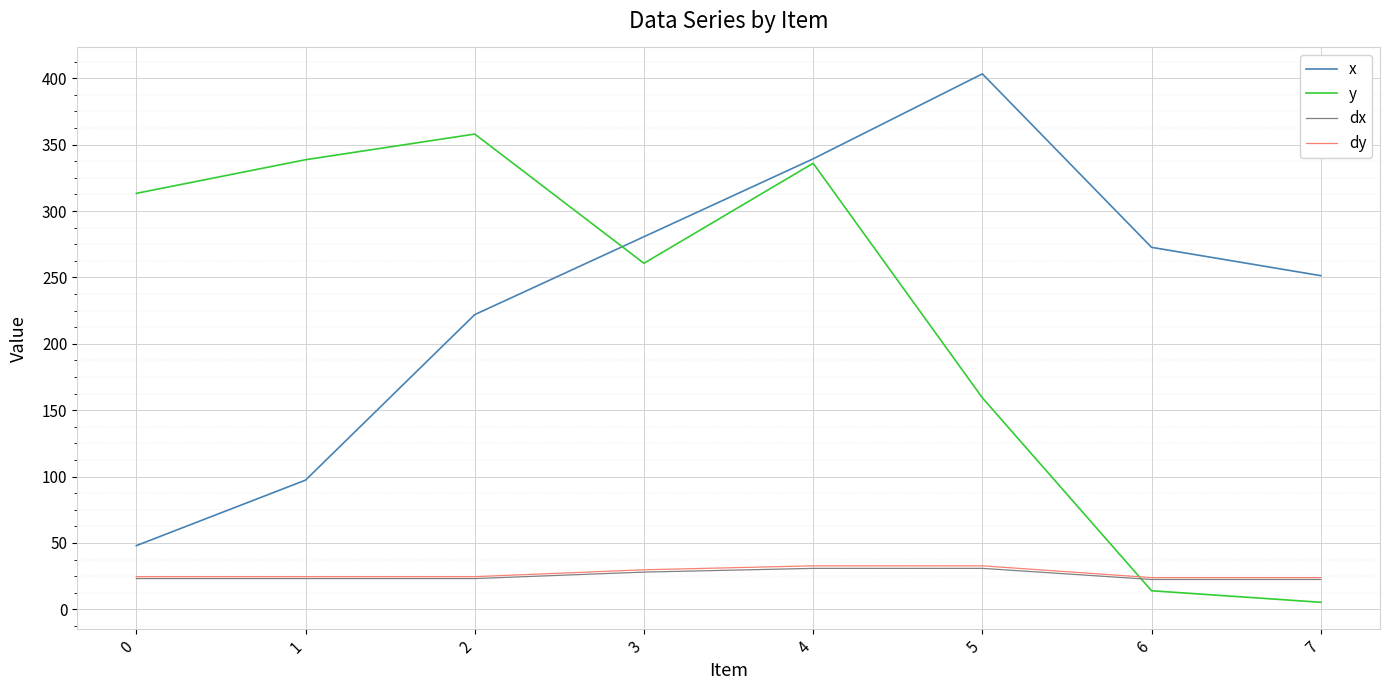

What is the difference between the highest and lowest values at 4?

308.5